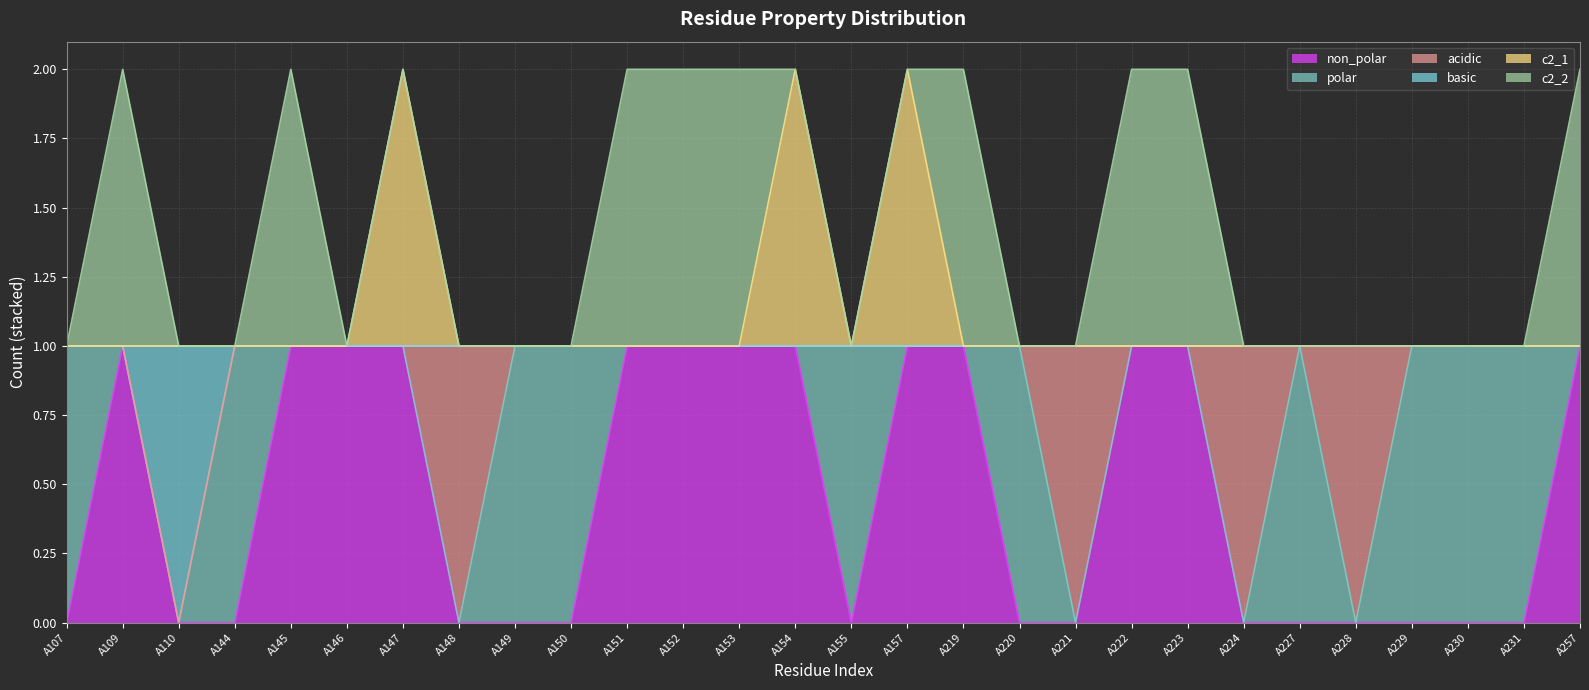

Is it true that non_polar equals -1 at A227?

False